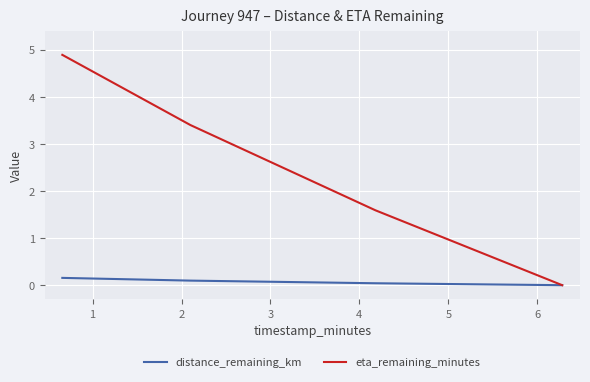

At how many categories does at least one series exceed 4?

1